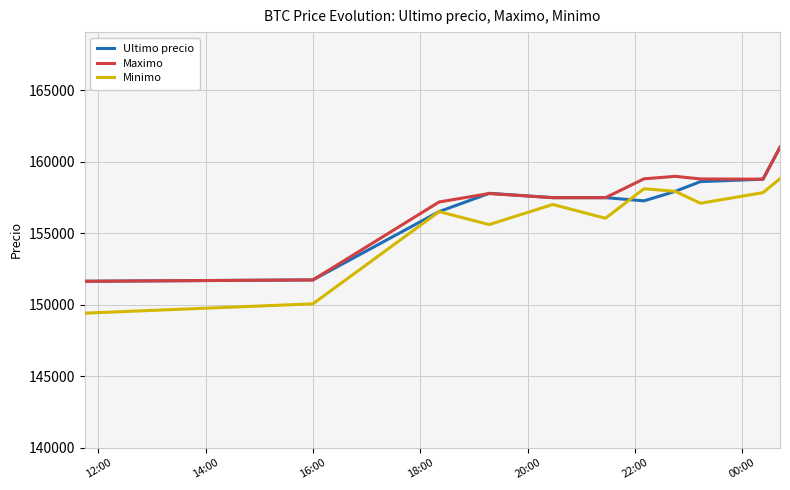

What is the highest value of the Ultimo precio series?

161000